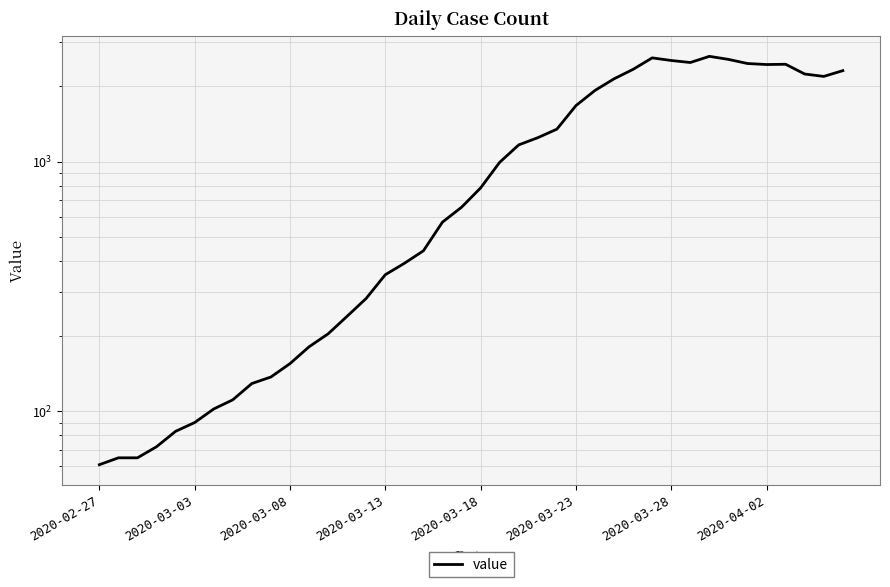

How many points are higher than both their immediate neighbors (excluding endpoints)?

3